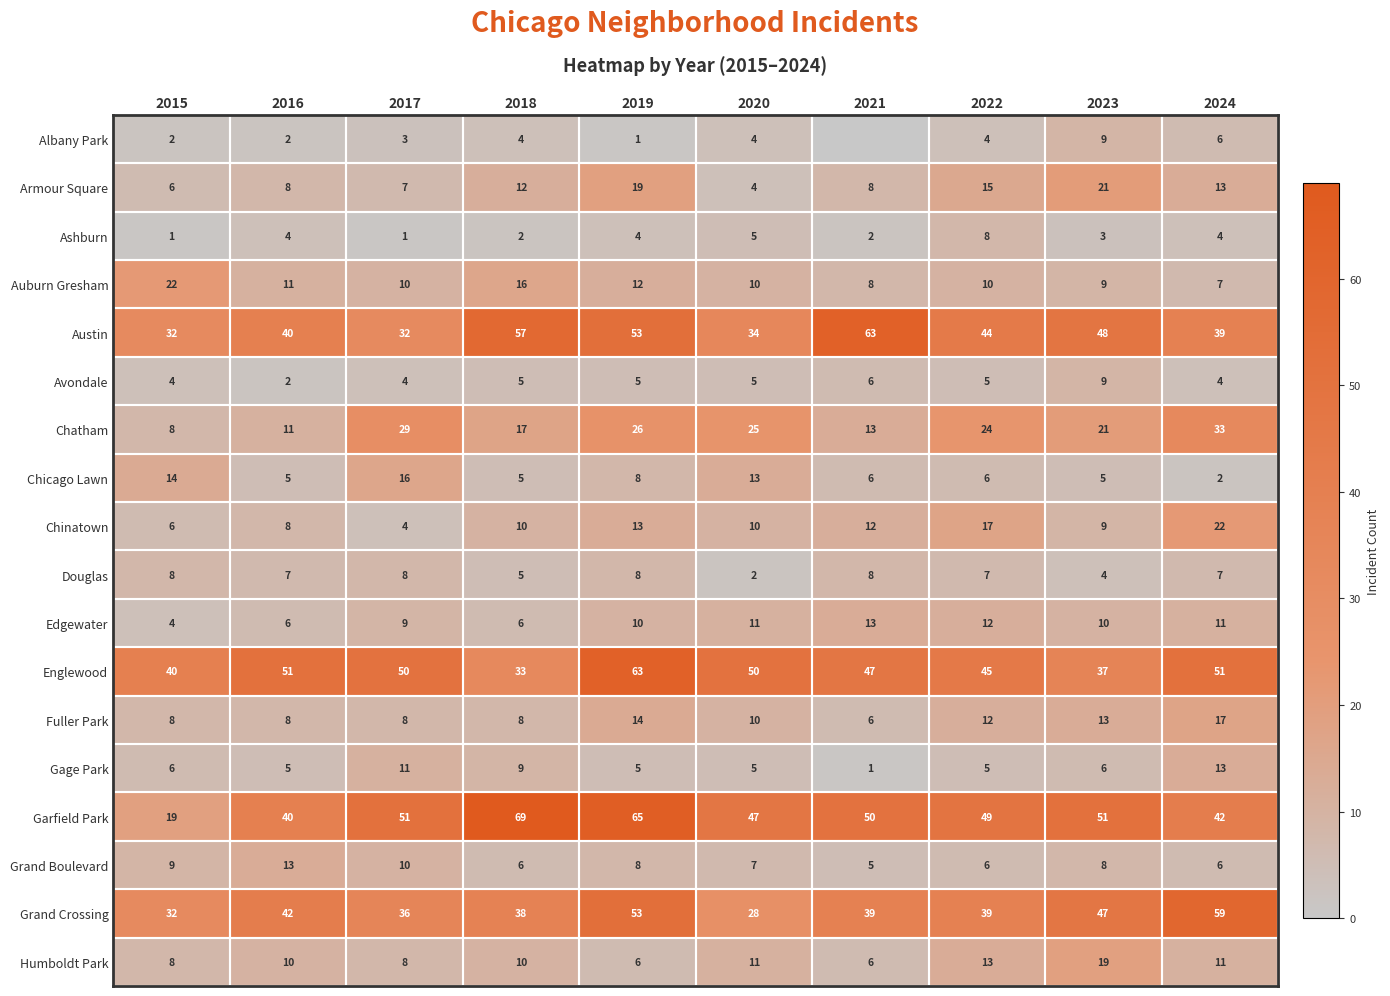

What is the difference between the maximum and minimum values in the Douglas series?

6